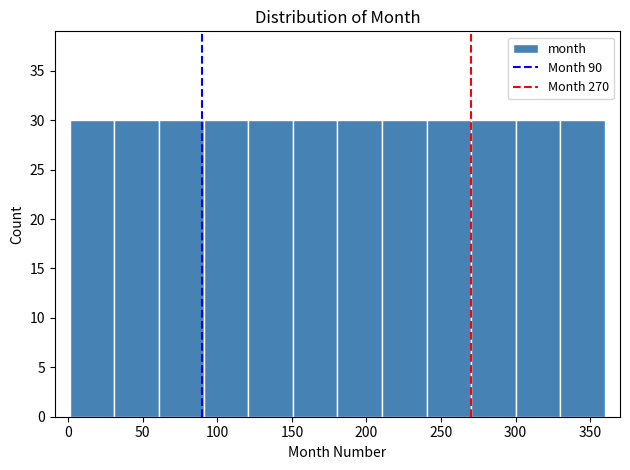

How tall is the bar that spans 90 to 120 on the x-axis? Neither the bar edges nor the heights are printed on the chart, so give them approximately, as read against the axes.

30